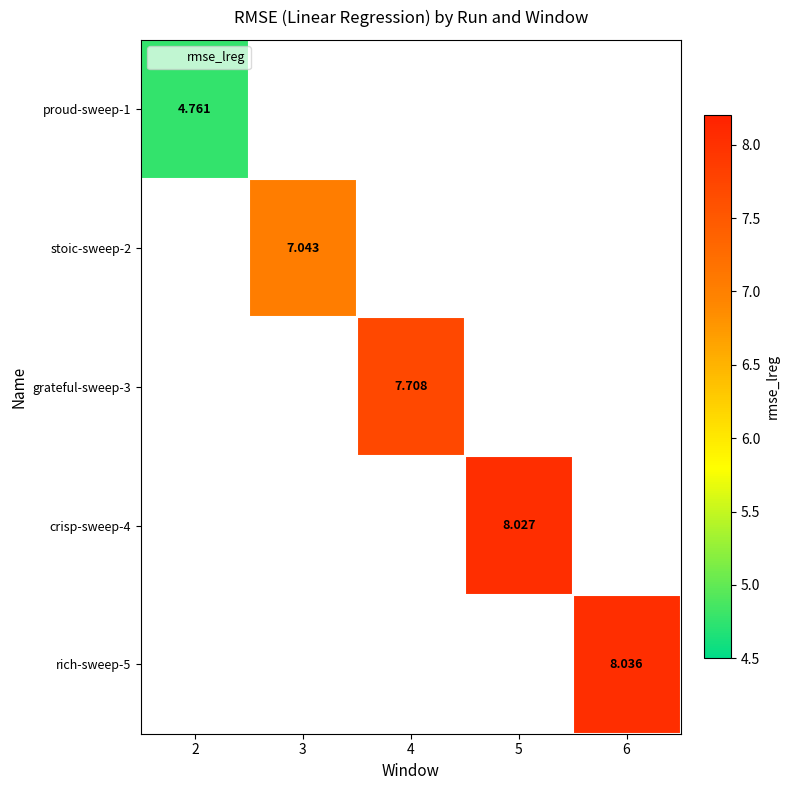

How many data points in grateful-sweep-3 are above 7?

1